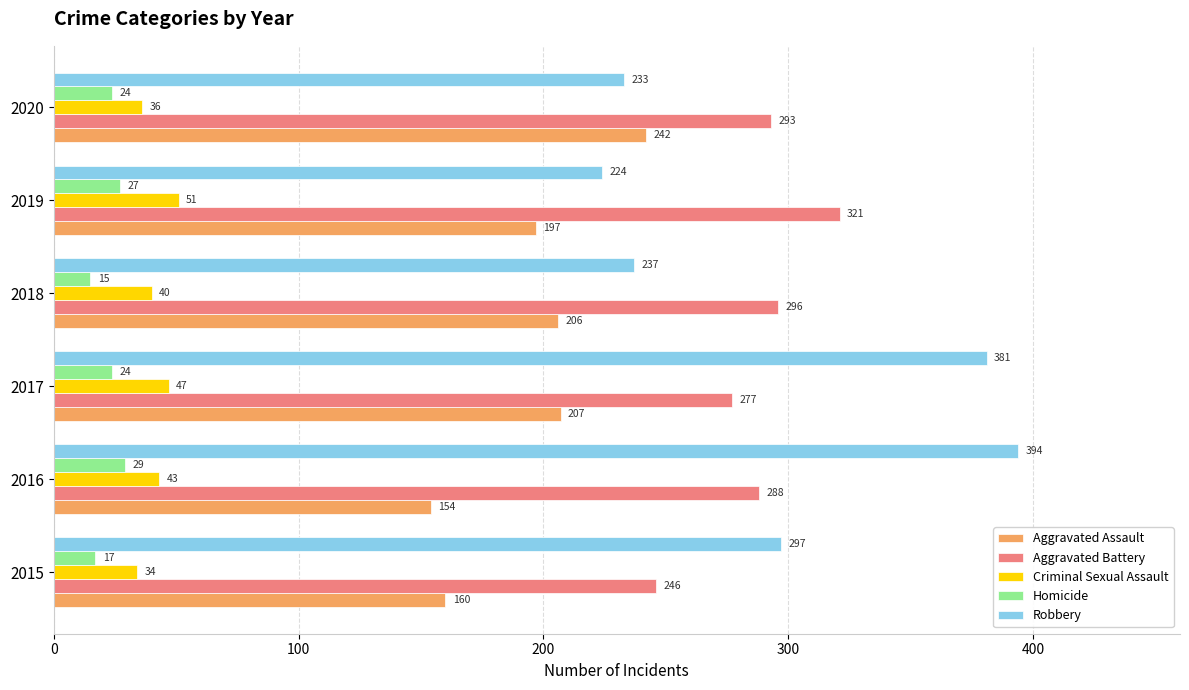

At how many categories does at least one series exceed 42?

6